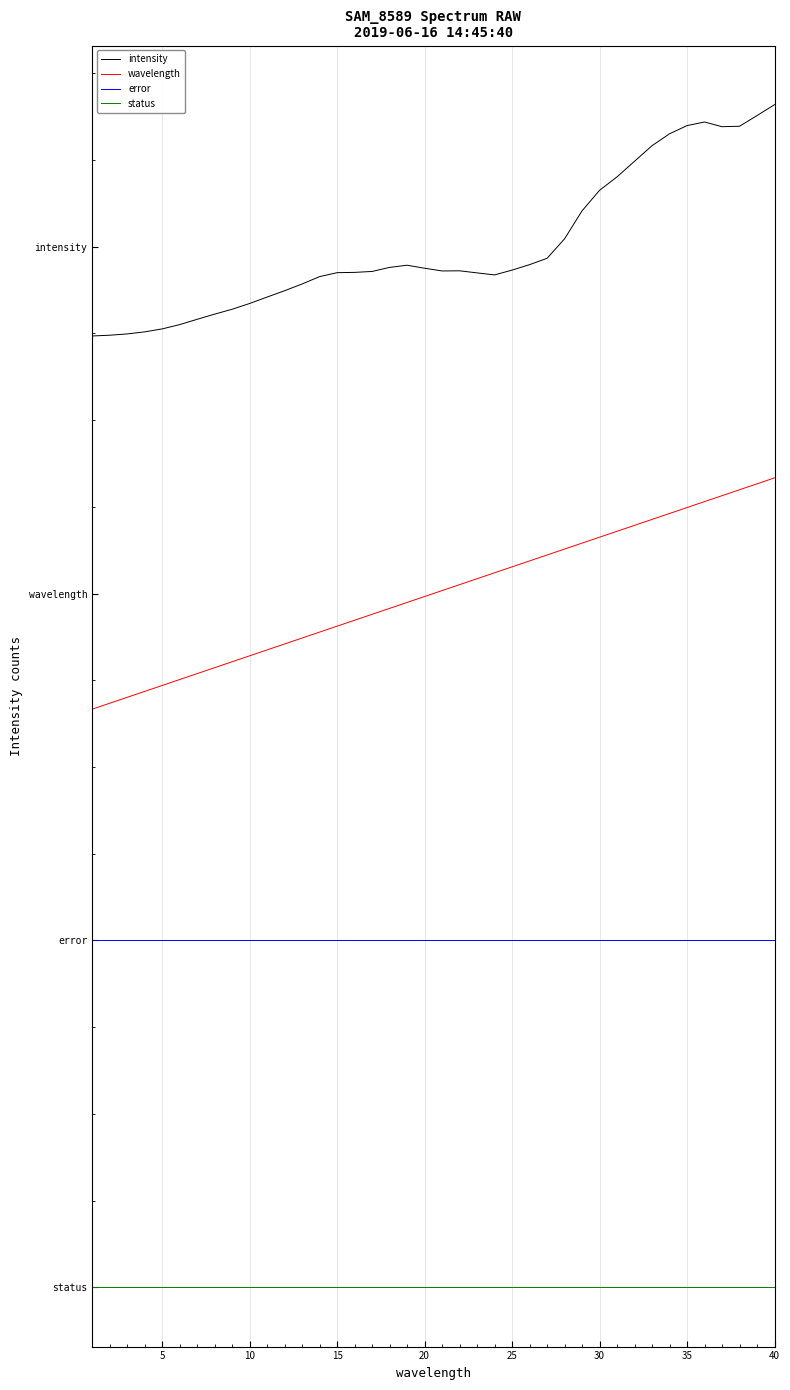

What are all the series names shown in the legend?

intensity, wavelength, error, status